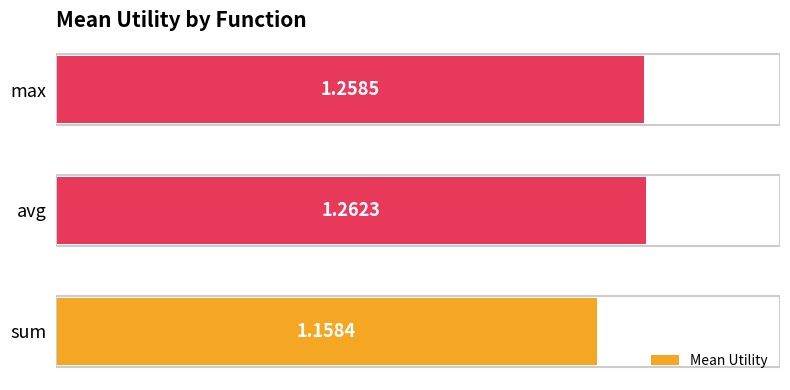

What is the sum of all values?

3.7